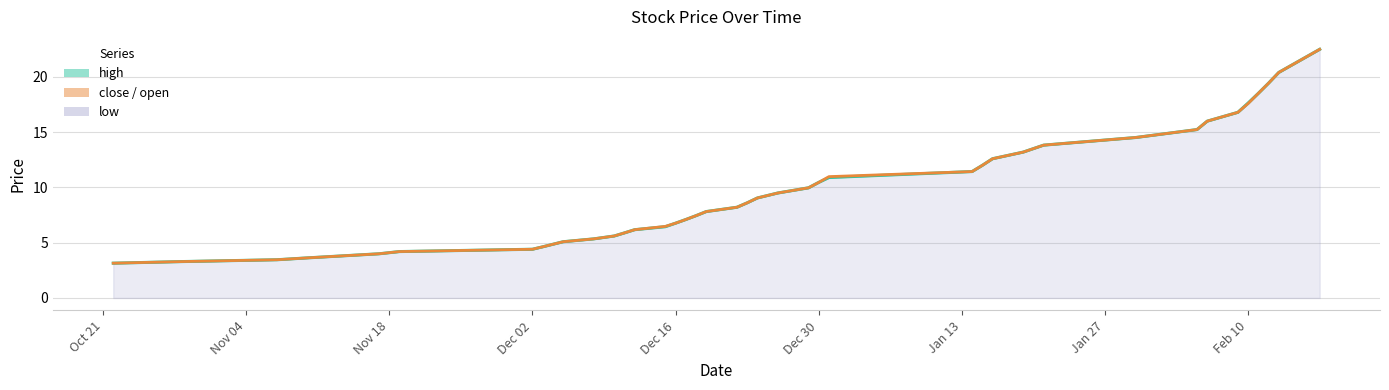

True or false: close and low intersect in this chart.

False